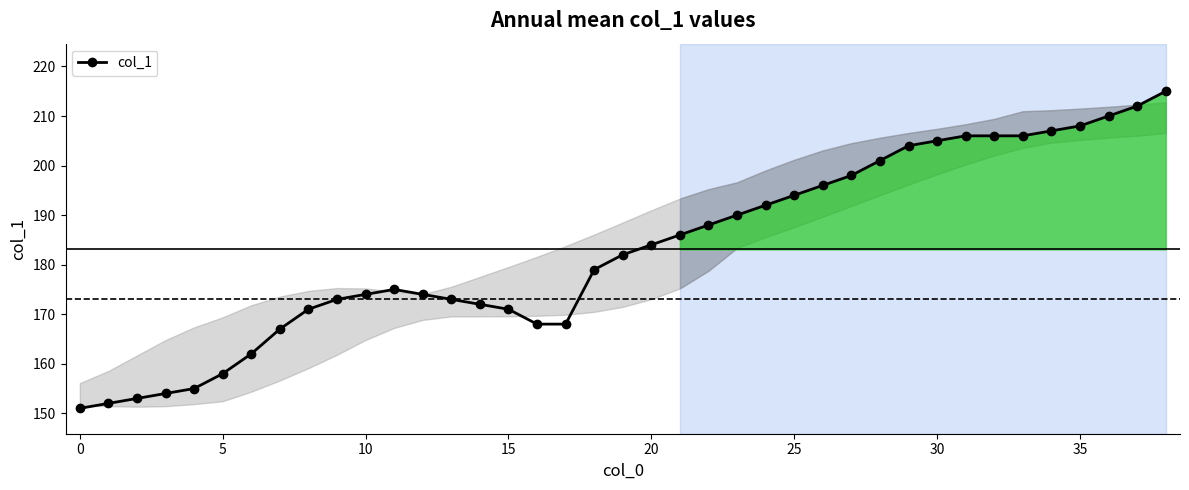

What is the minimum value shown in the chart?

151